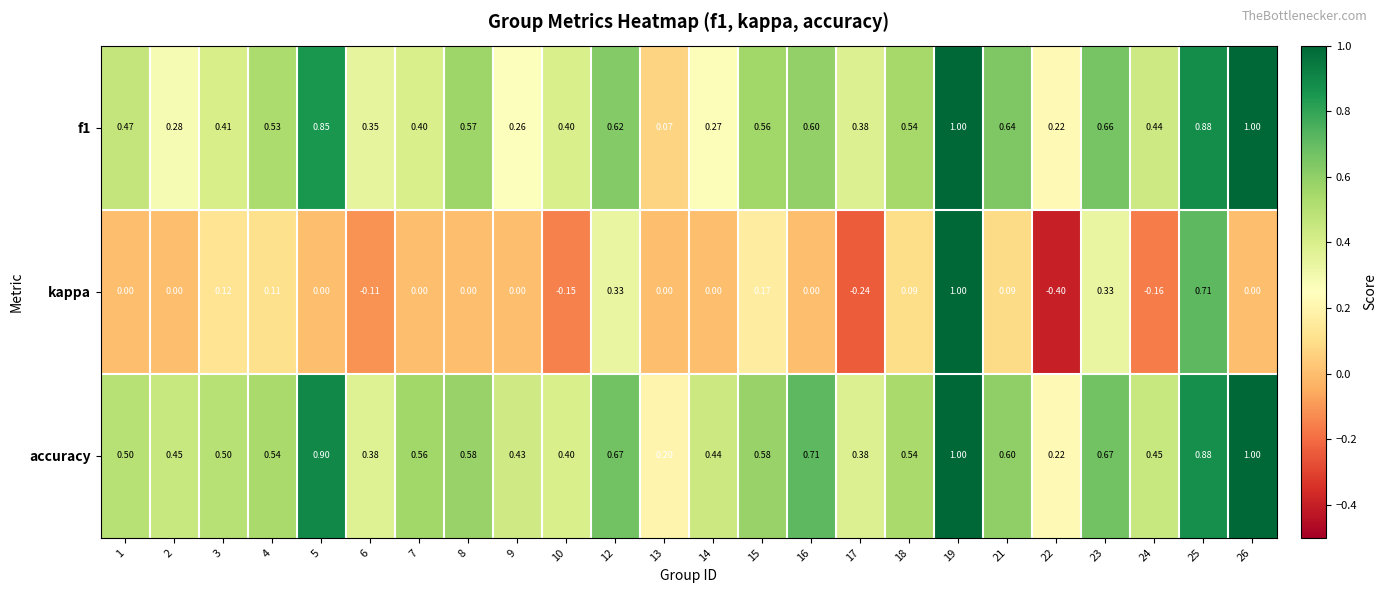

Which series has the largest total across all categories?

accuracy